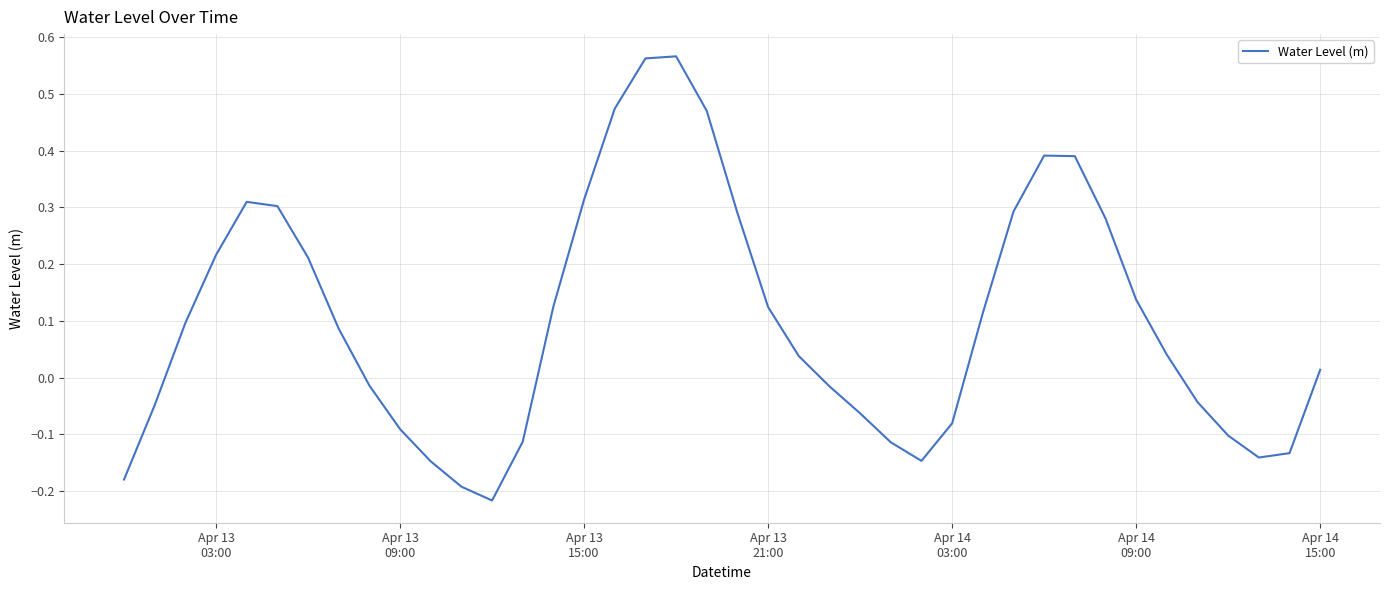

What is the difference between the maximum and minimum values?

0.8